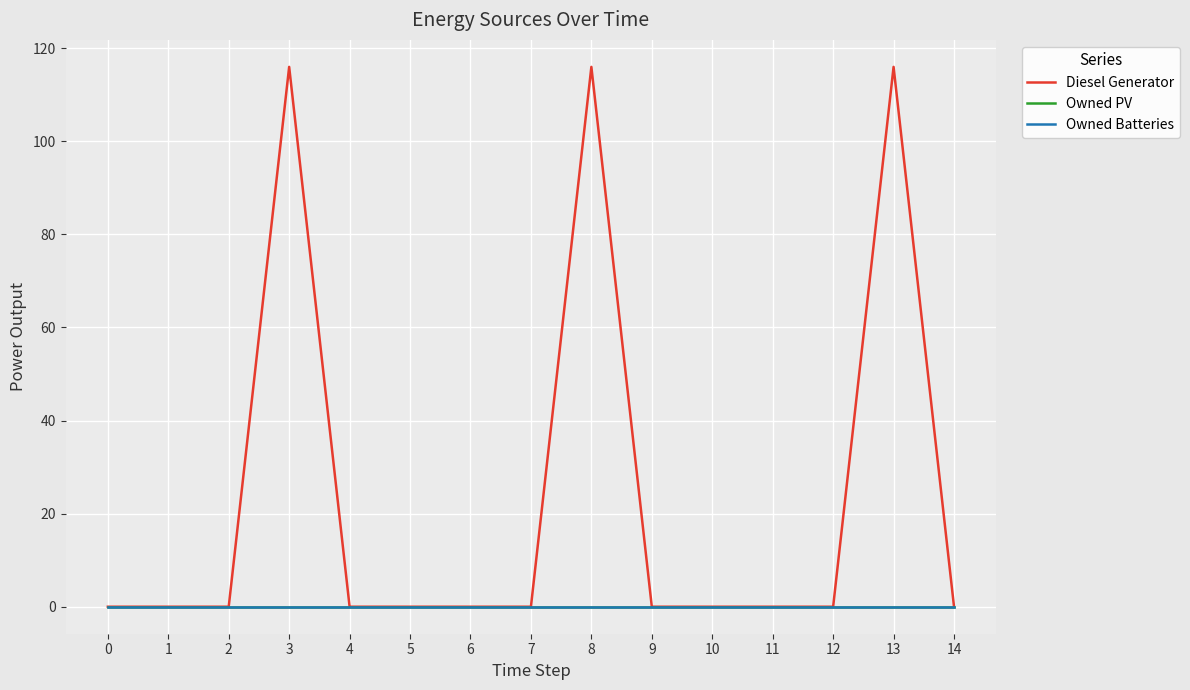

True or false: Owned PV and Diesel Generator cross at least once.

False